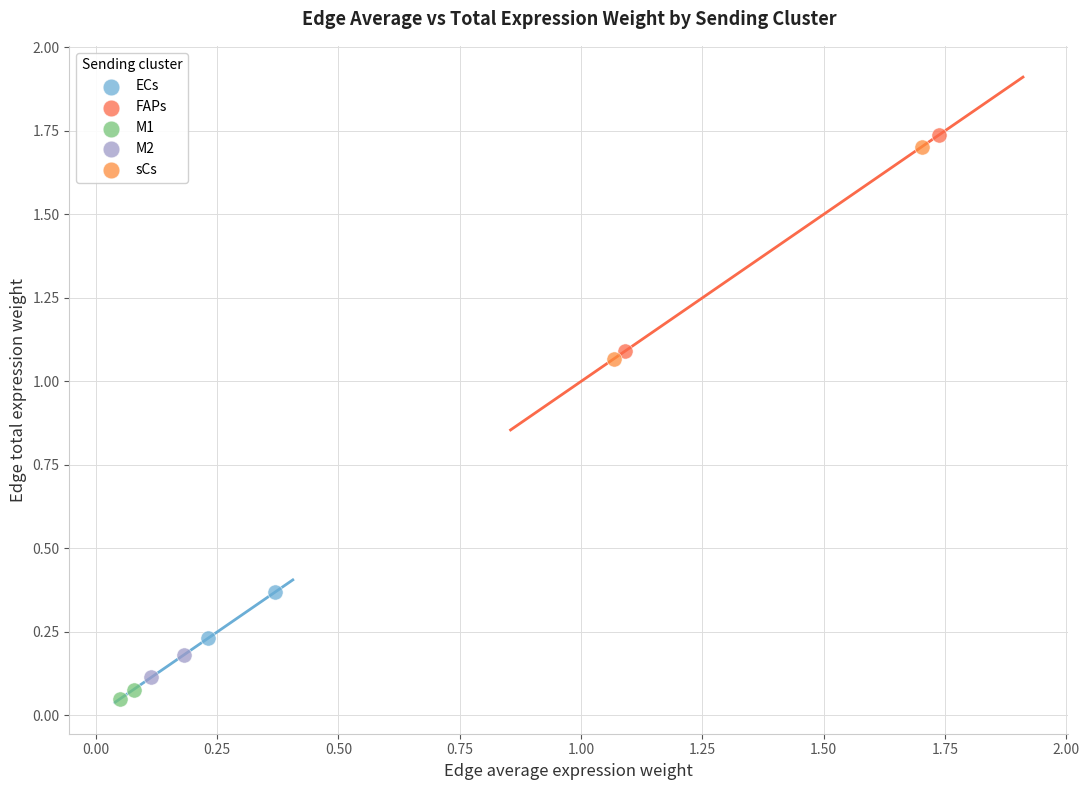

Which series reaches the maximum Y coordinate?

FAPs